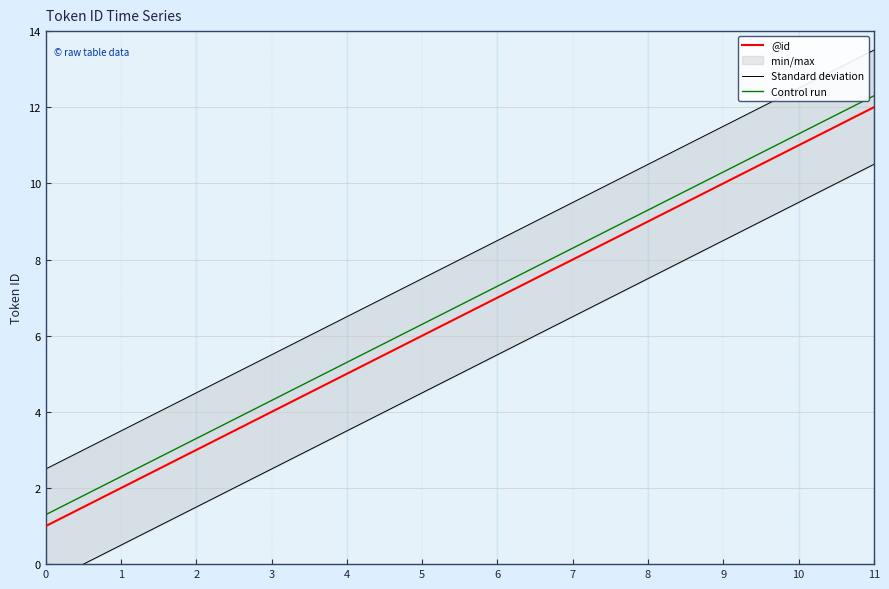

Reading left to right, what are all the values shown in this chart?

@id: 0=1.0	1=2.0	2=3.0	3=4.0	4=5.0	5=6.0	6=7.0	7=8.0	8=9.0	9=10.0	10=11.0	11=12.0
Standard deviation: 0=-0.5	1=0.5	2=1.5	3=2.5	4=3.5	5=4.5	6=5.5	7=6.5	8=7.5	9=8.5	10=9.5	11=10.5
Control run: 0=1.3	1=2.3	2=3.3	3=4.3	4=5.3	5=6.3	6=7.3	7=8.3	8=9.3	9=10.3	10=11.3	11=12.3